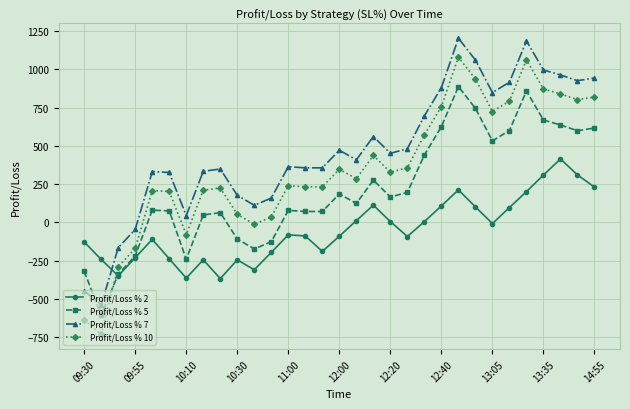

How many data points does each series have?

31